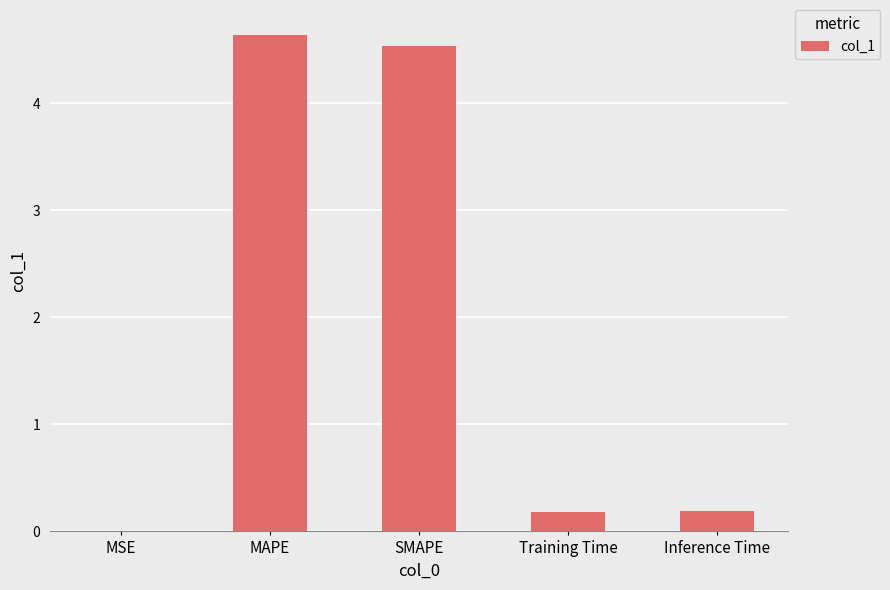

True or false: the data shows 0.2 at Training Time.

True